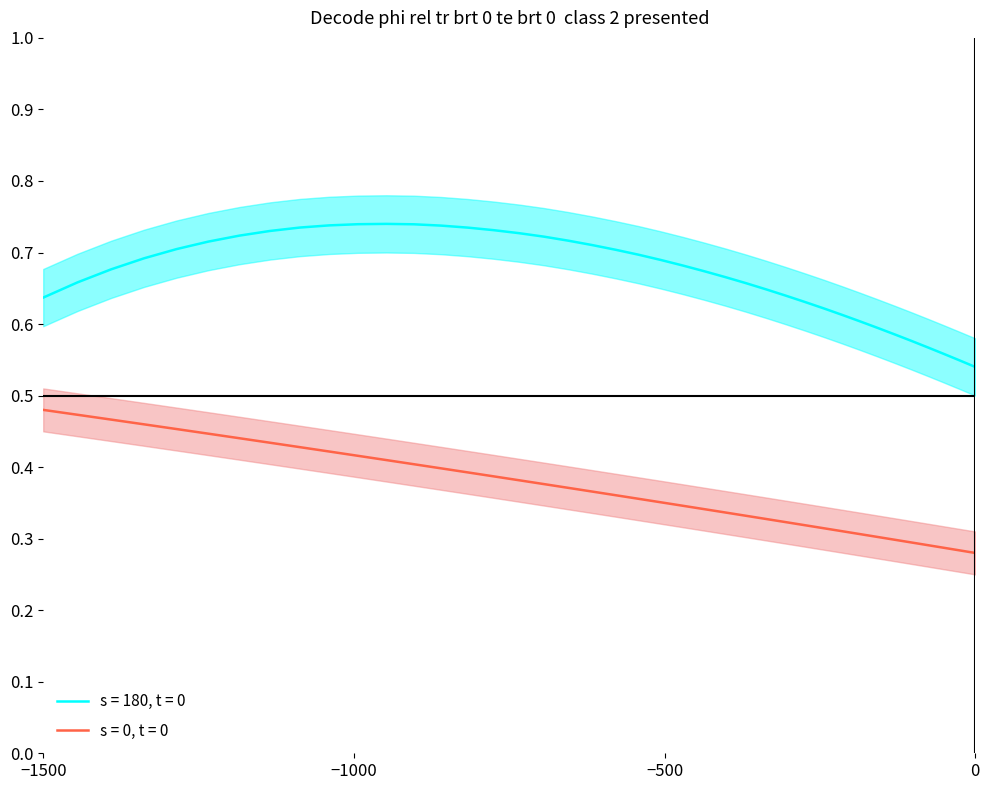

True or false: s = 0, t = 0 and s = 180, t = 0 cross at least once.

False